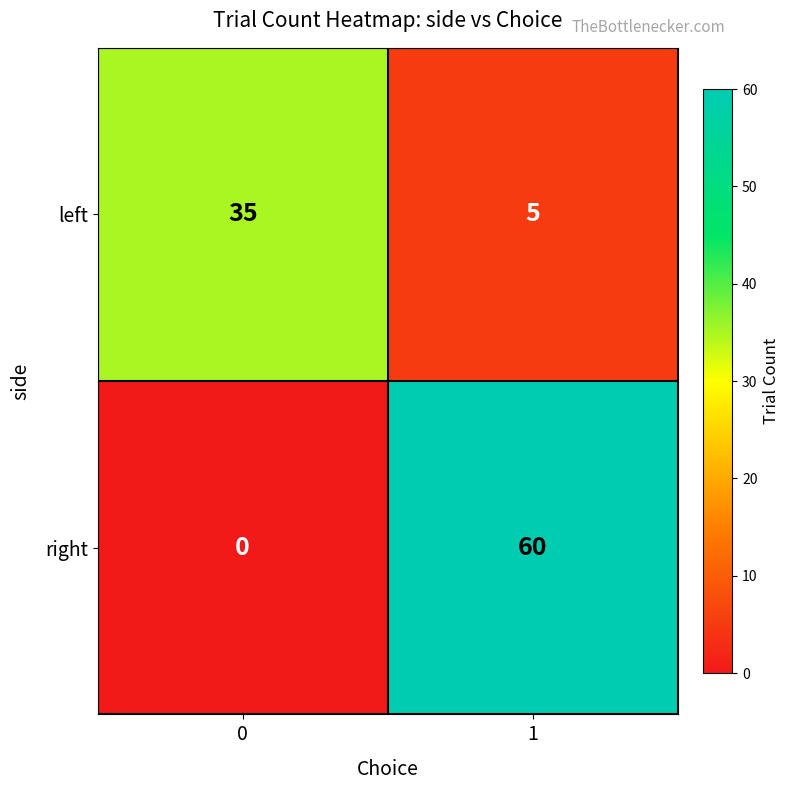

Reading left to right, extract all data points from this chart.

left: 0=35	1=5
right: 0=0	1=60